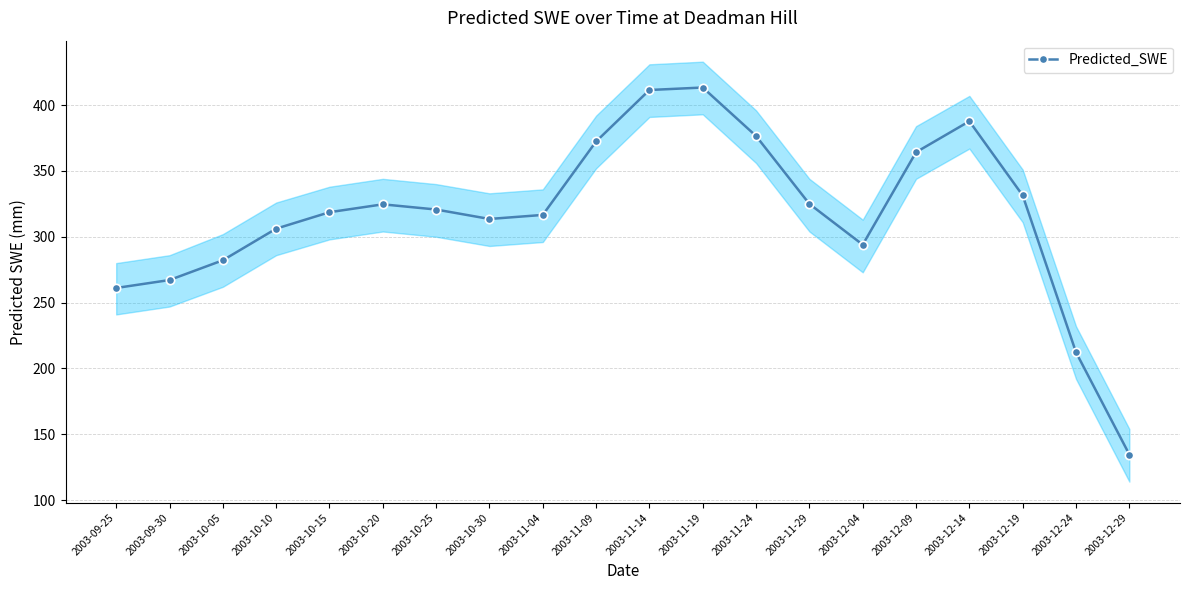

What position from the left is 2003-09-30?

2